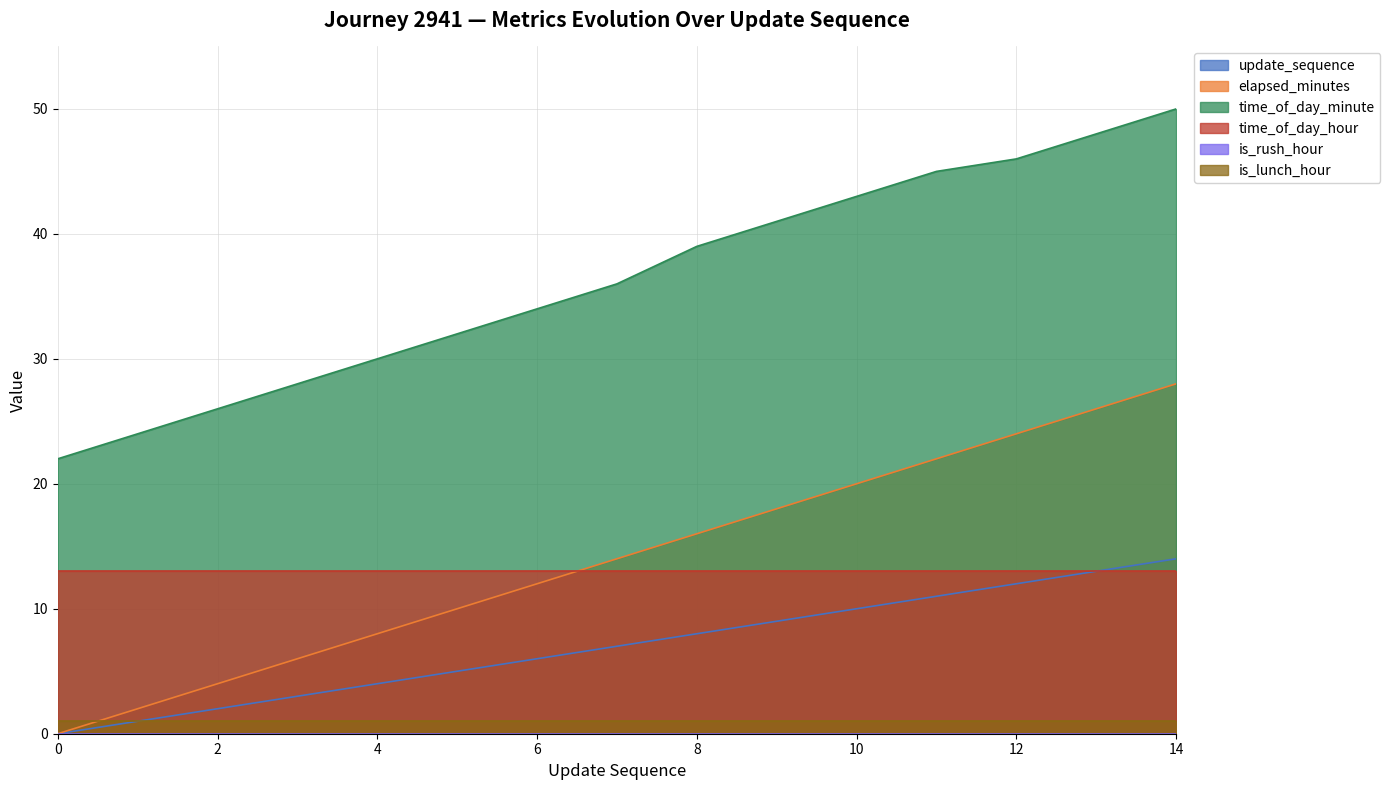

What is the total value across all series at 12?

96